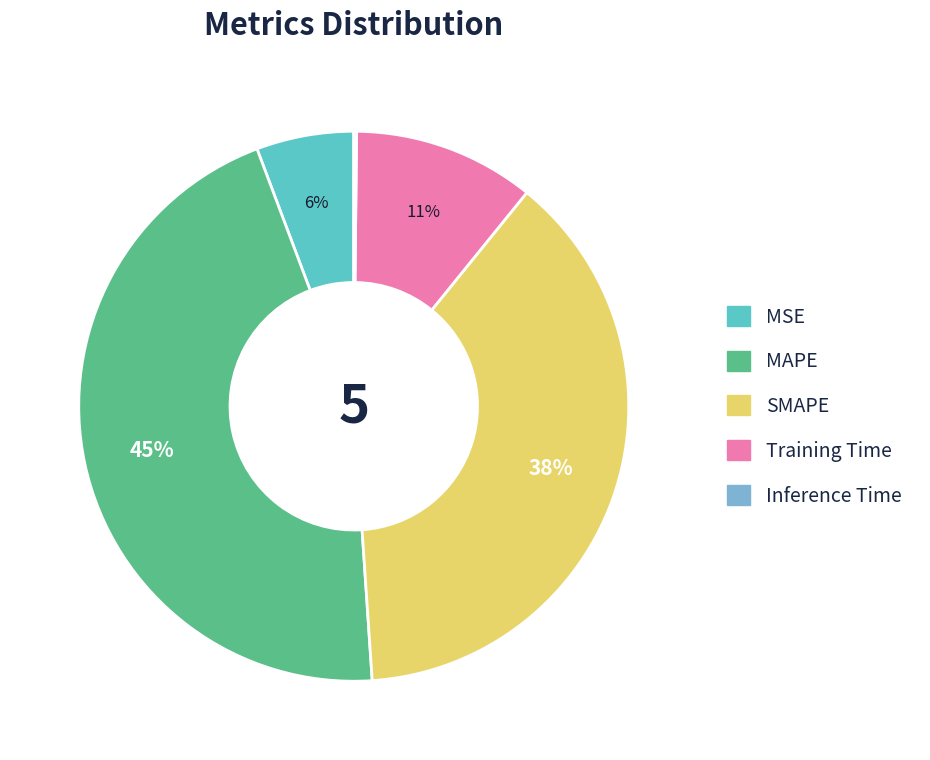

Does Training Time account for over 50% of the chart?

No